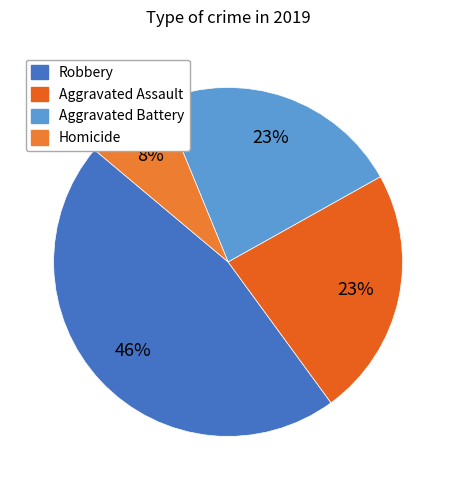

Which has a higher value, Aggravated Battery or Homicide?

Aggravated Battery